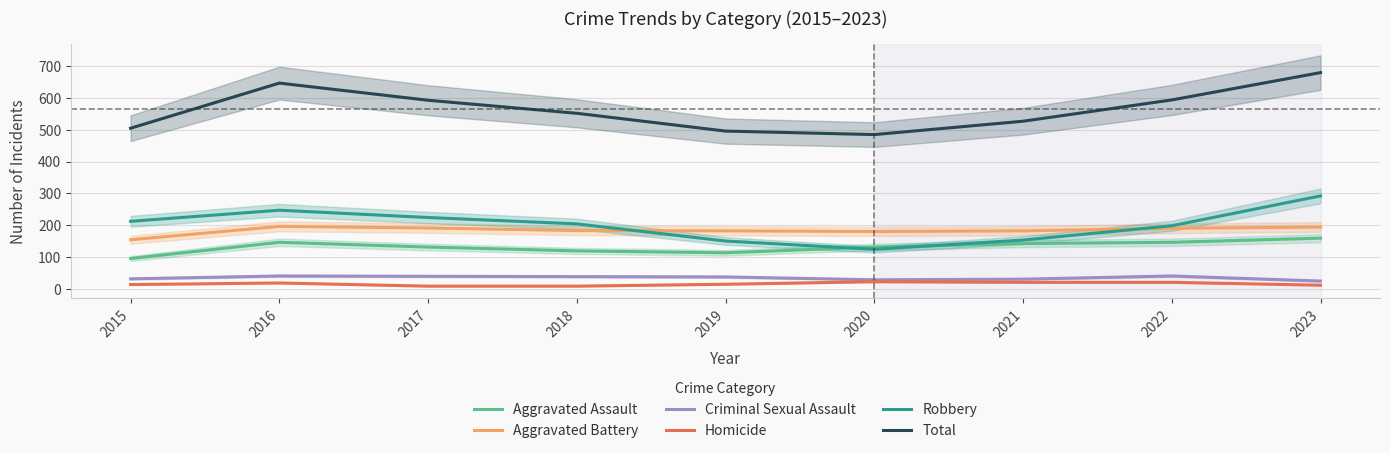

What is the difference between the second highest and second lowest values in the Total series?

151